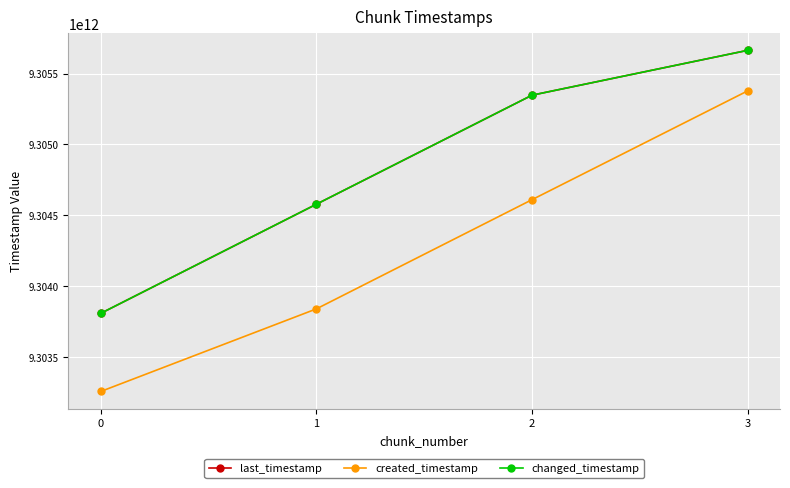

Is it true that changed_timestamp equals 9304578460849 at 1?

True